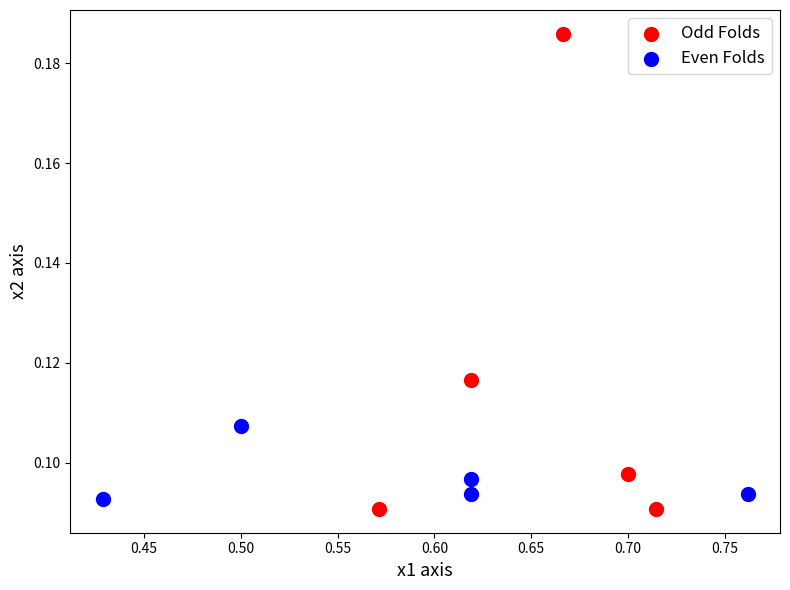

Which series contains the highest Y value?

Odd Folds